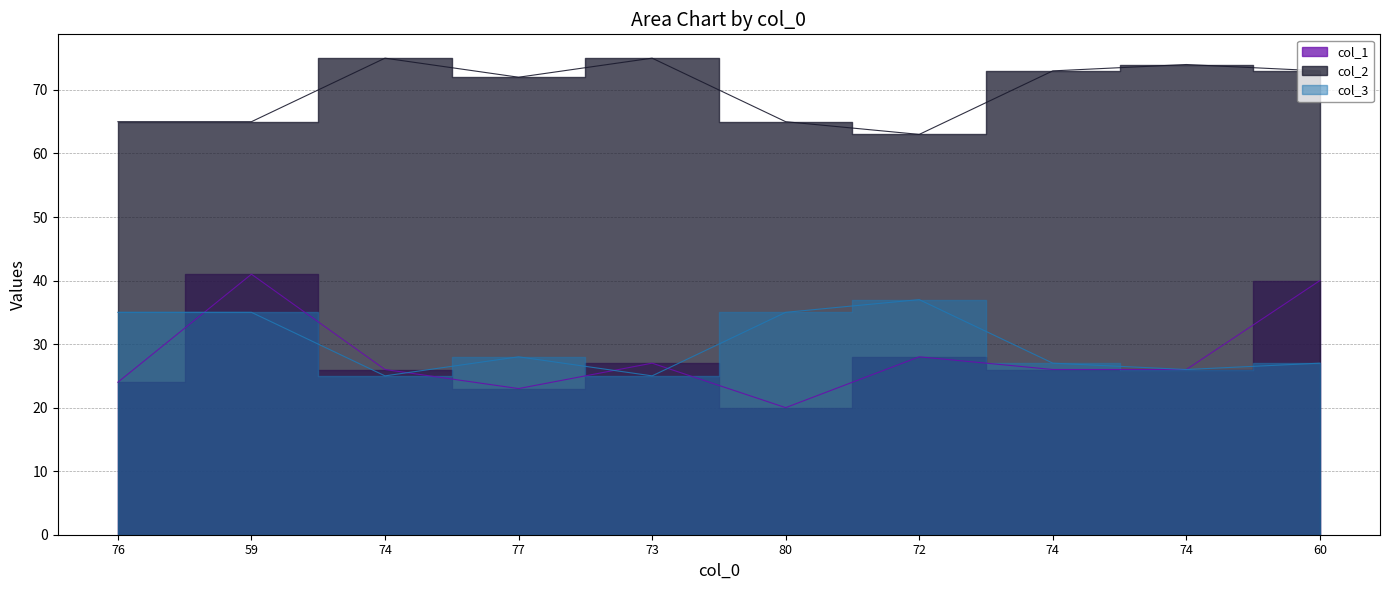

How many distinct data groups are displayed?

3